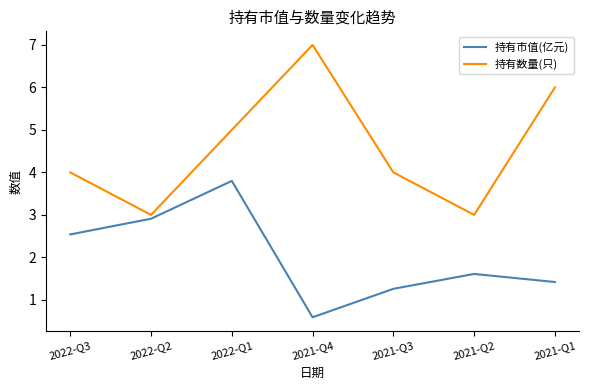

What position from the right is 2022-Q2?

6